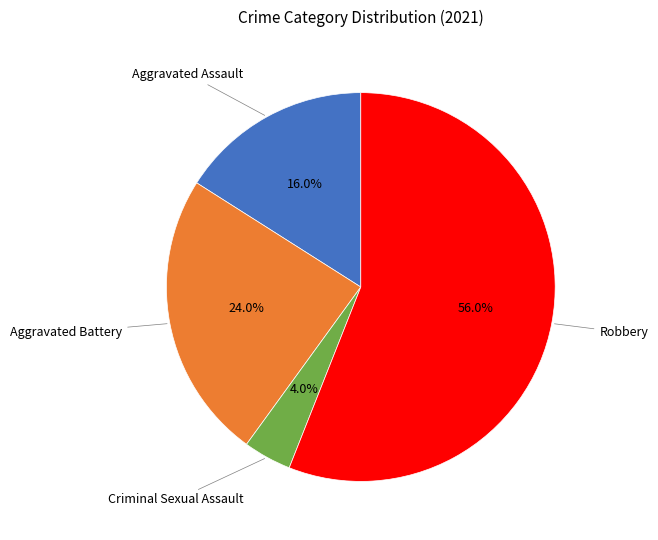

Does any single category account for the majority?

Yes